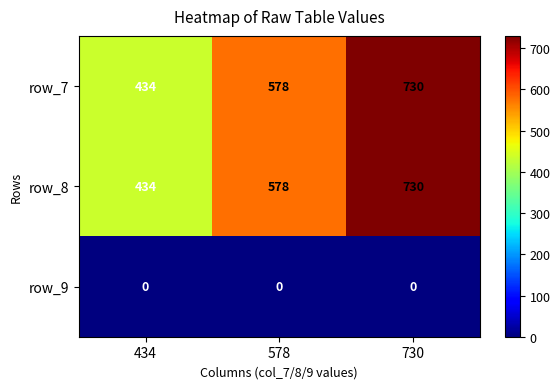

Where is row_7 nearest to the value 582?

578